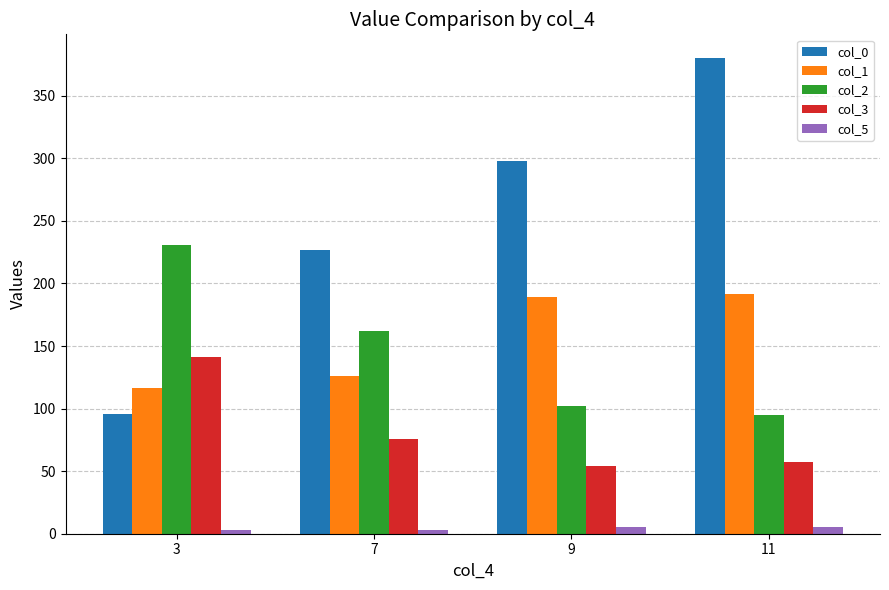

What value does the col_5 series have at 9?

5.0